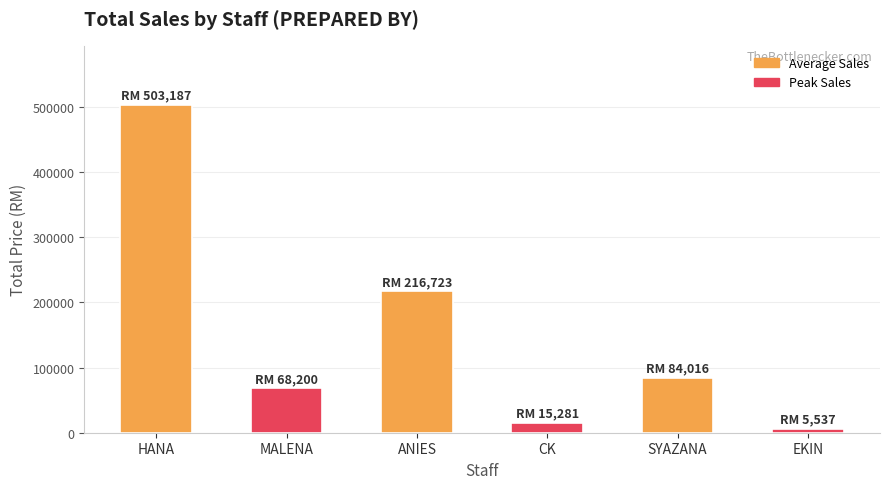

What is the sum of all values?

892943.7